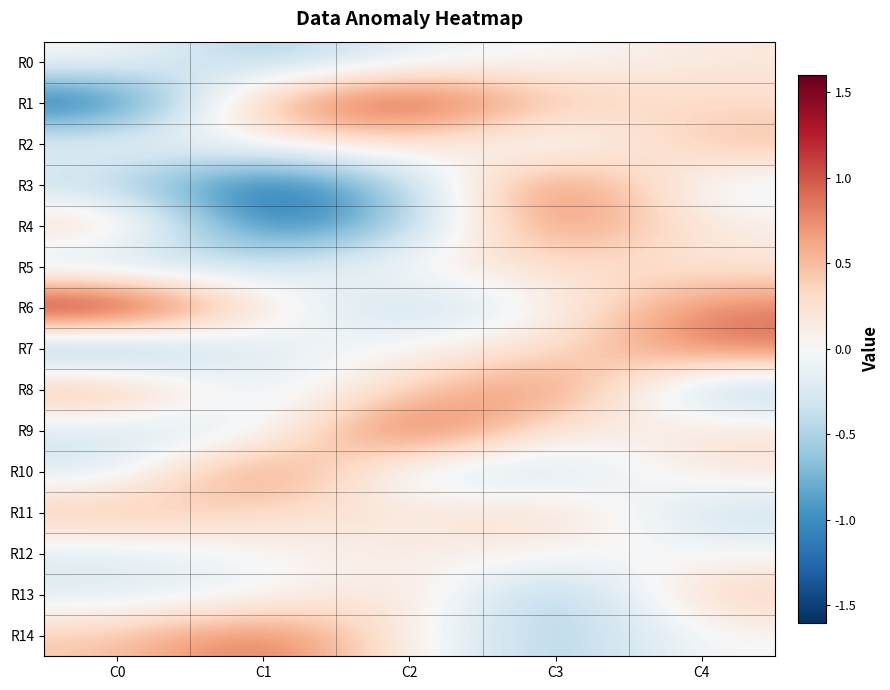

Count the number of data series in this chart.

15